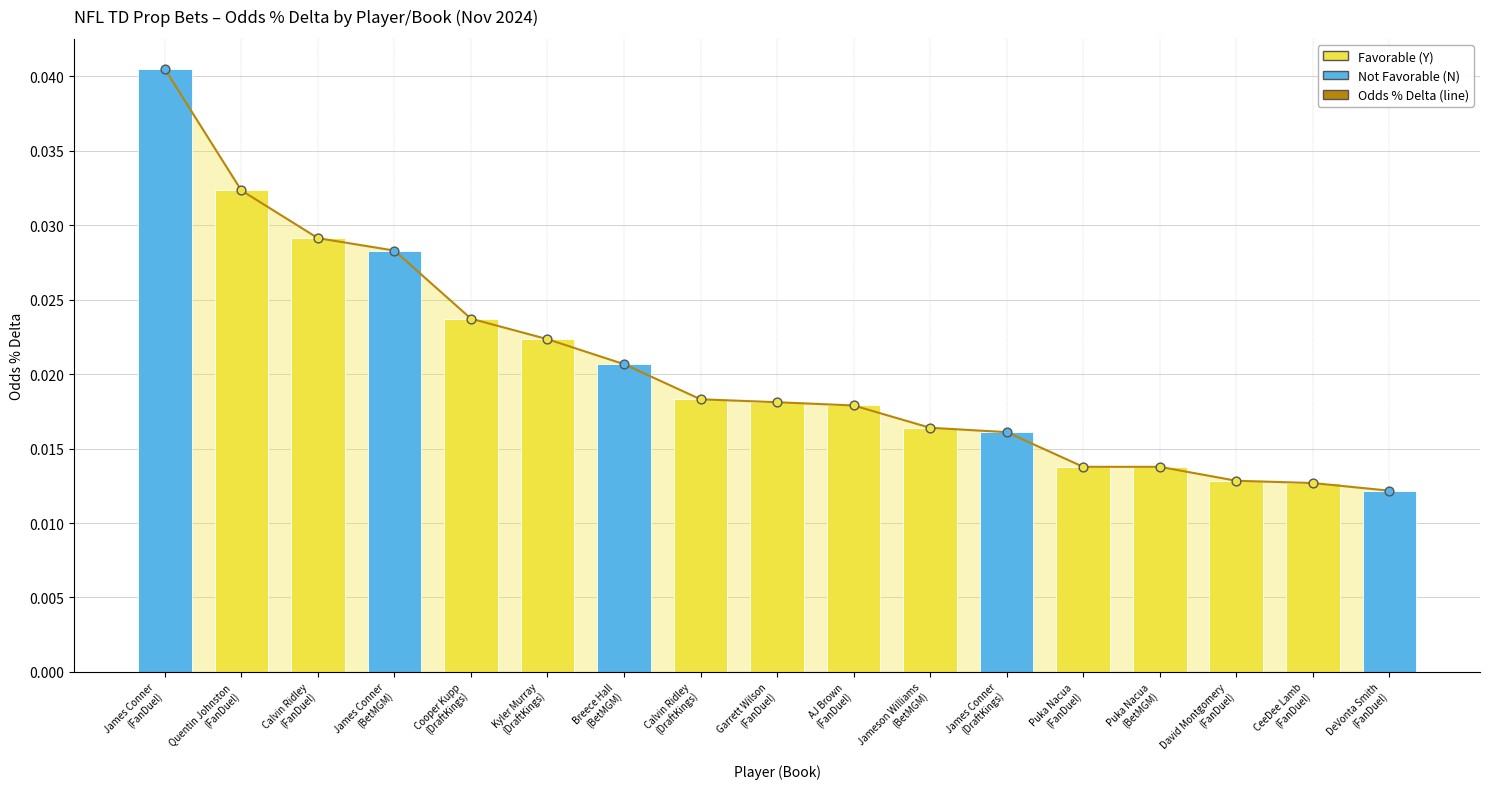

Which has a higher value, Quentin Johnston
(FanDuel) or CeeDee Lamb
(FanDuel)?

Quentin Johnston
(FanDuel)